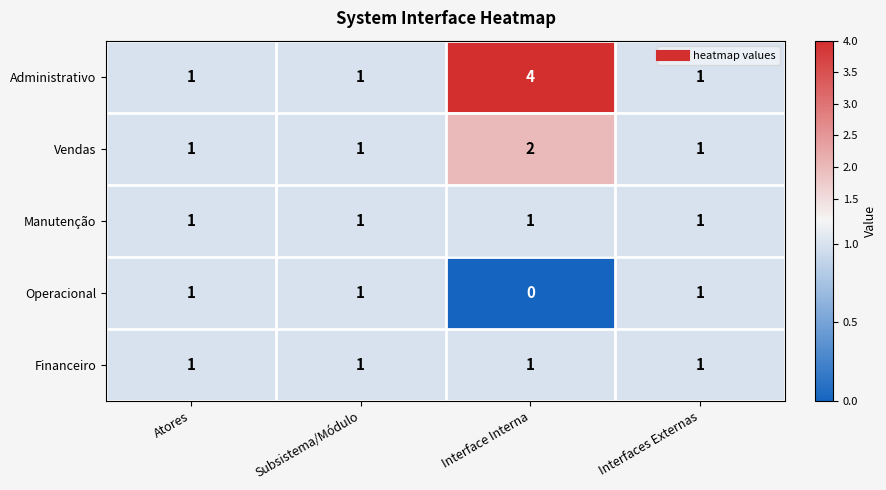

What is the maximum value shown in the chart?

4